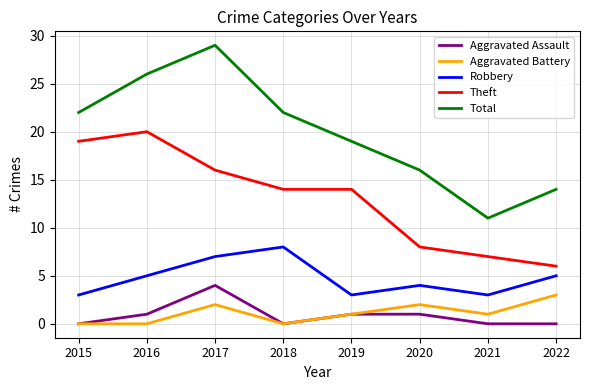

What is the average value of the Aggravated Assault series?

1